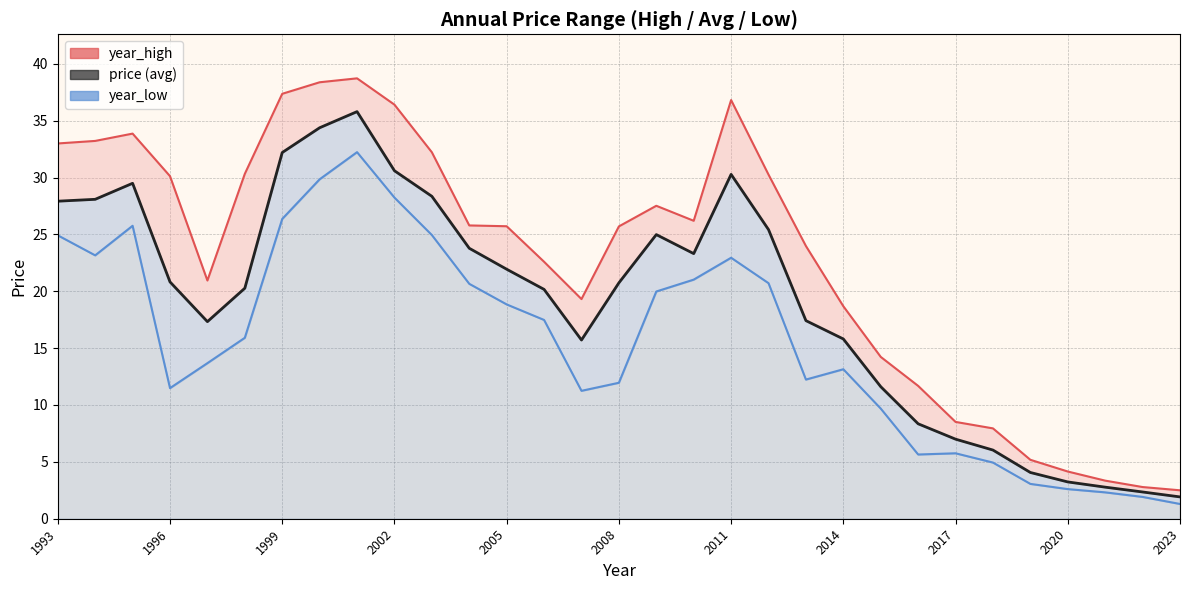

True or false: year_high and price cross at least once.

False